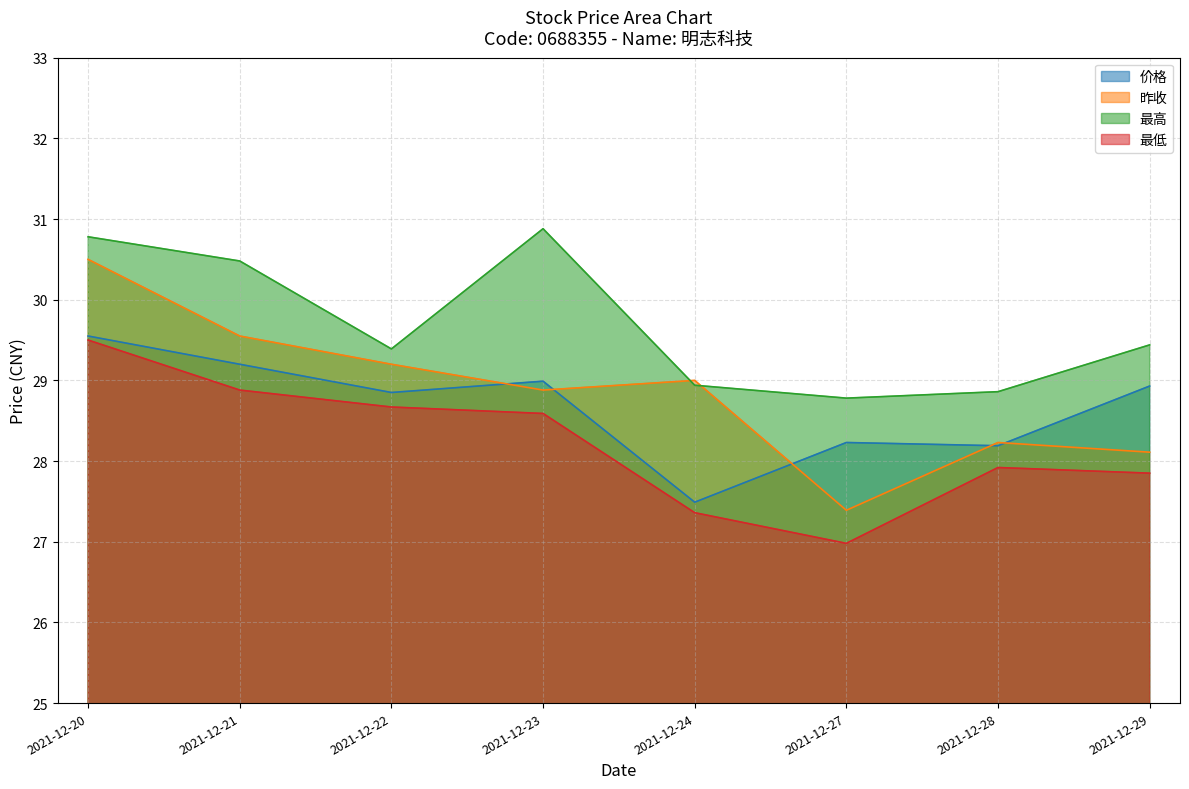

Count the number of categories in the chart.

8